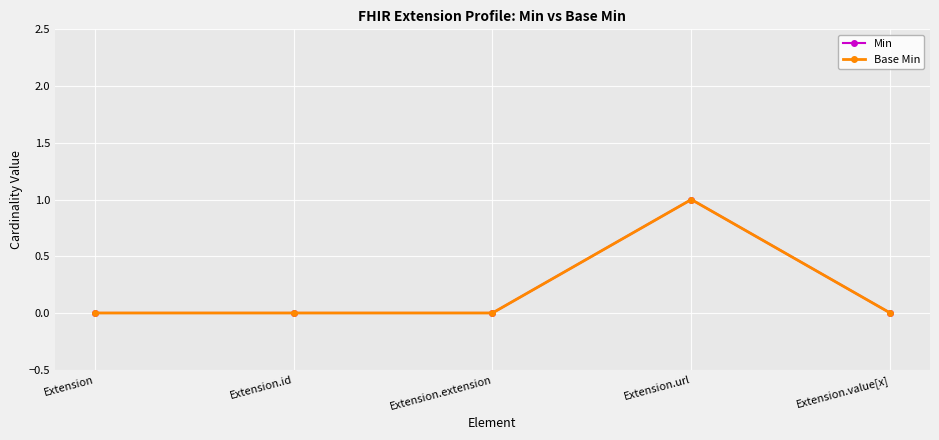

How many Min values are between 0 and 1?

5